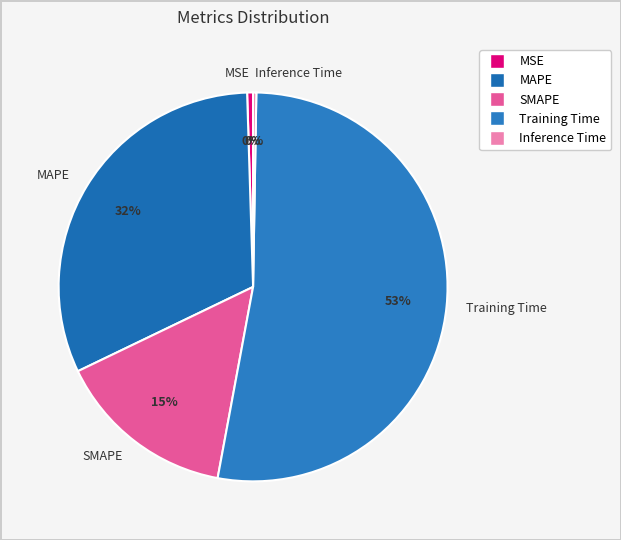

Is it true that MAPE is 32% of the pie?

True